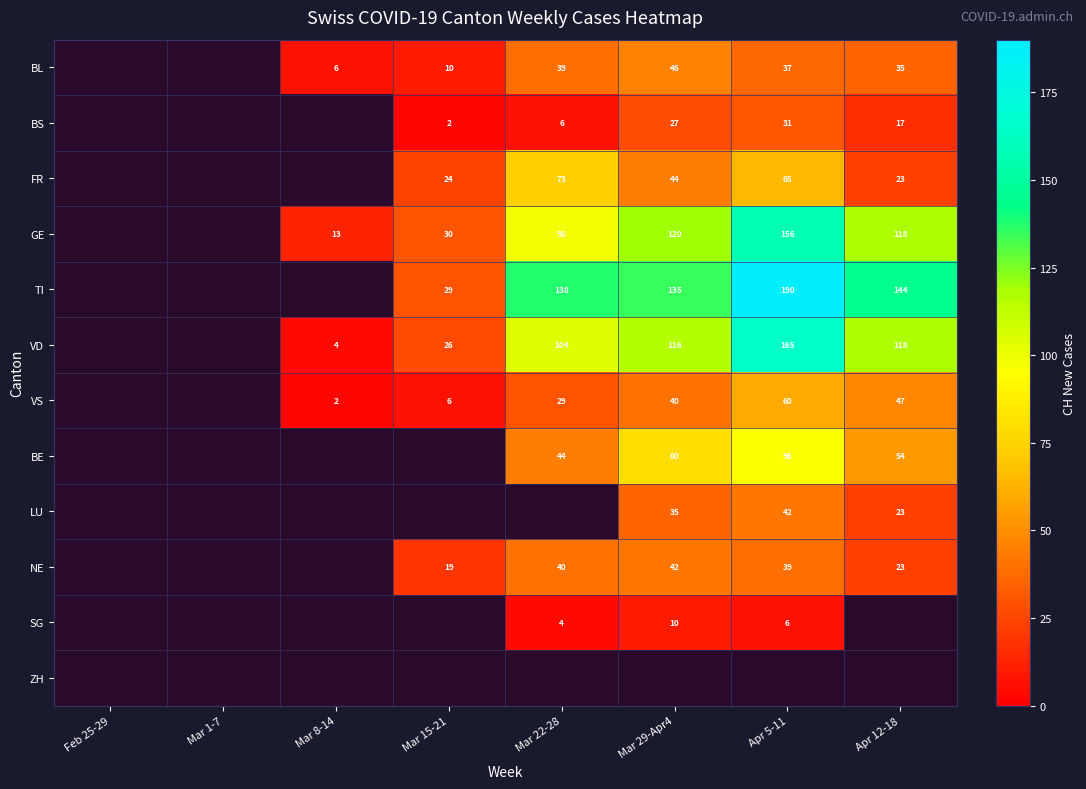

Is the value of BL at Apr 5-11 greater than the value of NE at Apr 12-18?

Yes